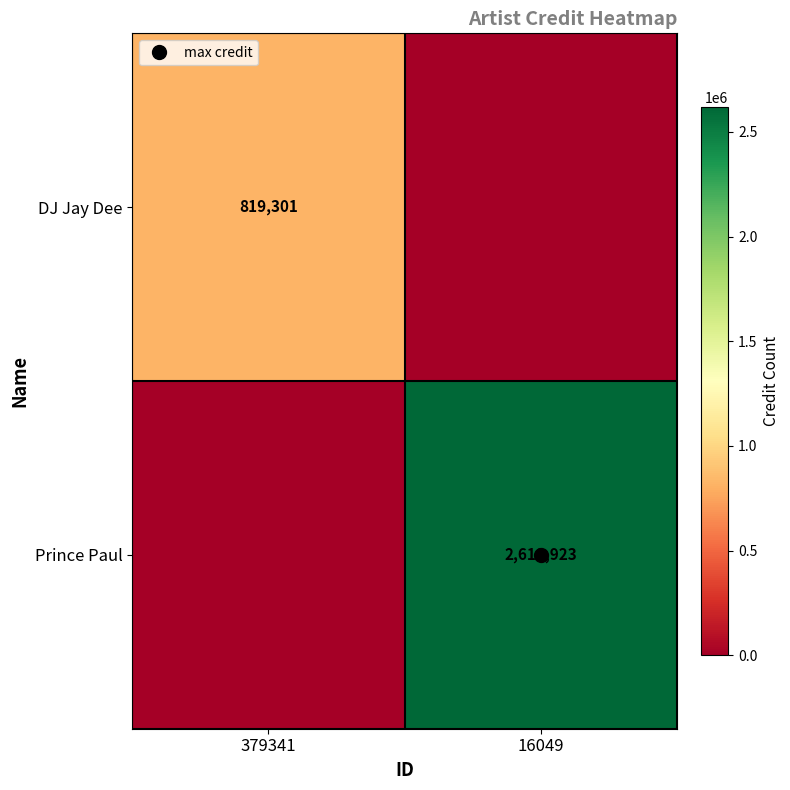

How many series are shown in this chart?

2